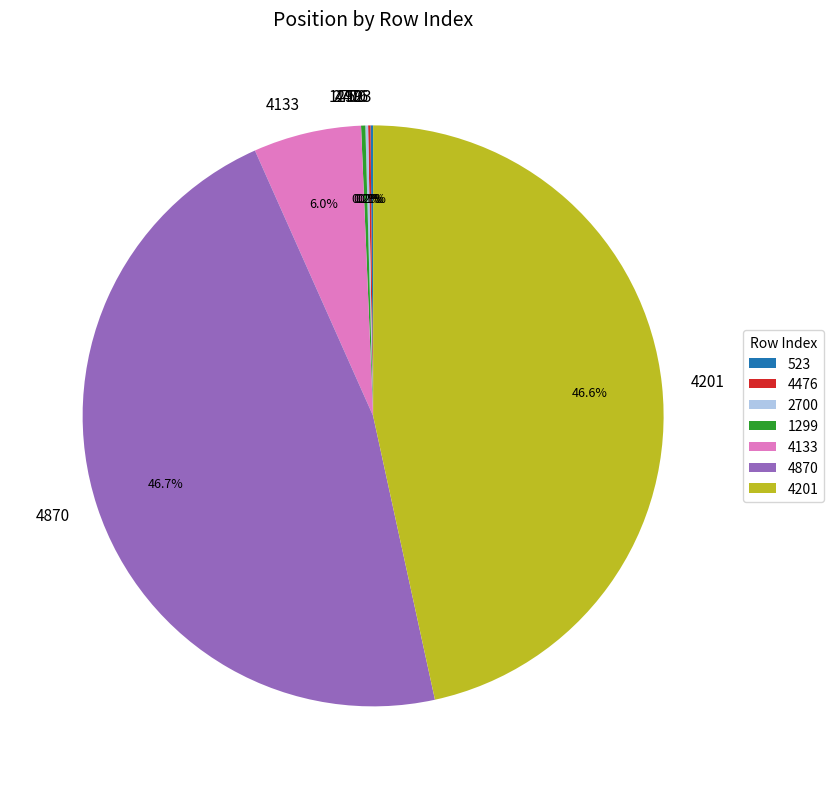

Do 4870 and 4133 together represent more than half of the pie?

Yes